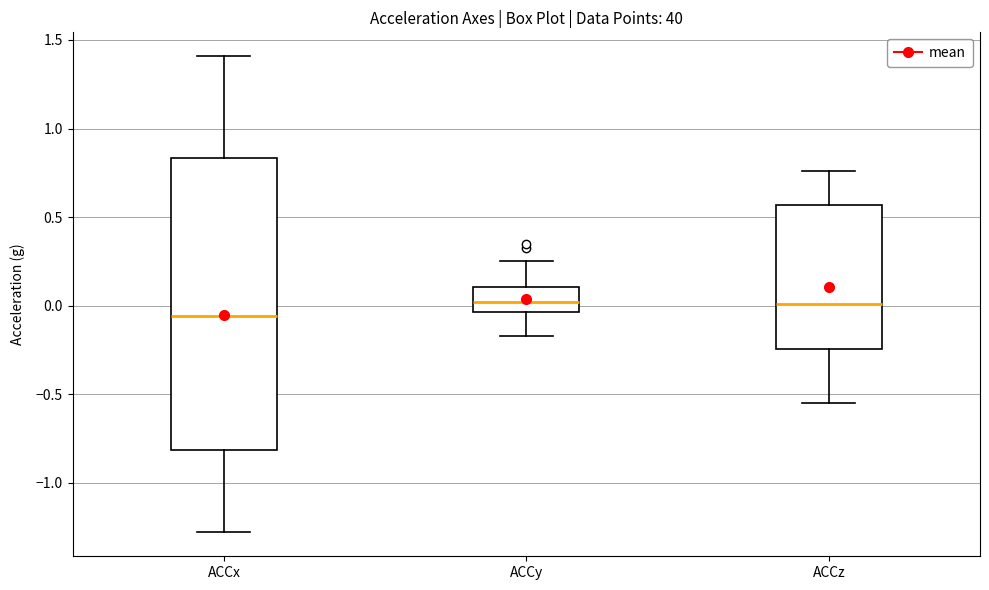

Comparing the boxes themselves (not the whiskers), which one is the tallest?

ACCx